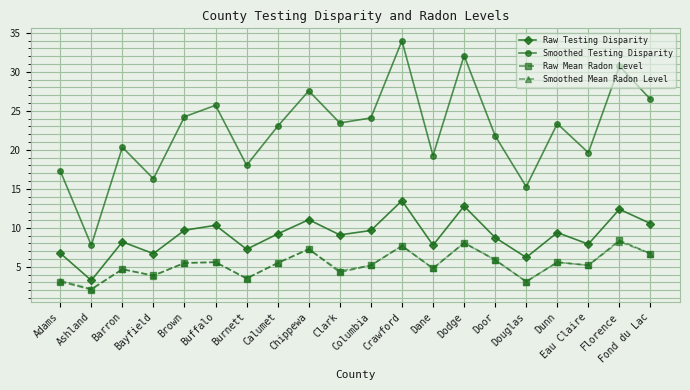

True or false: Smoothed Testing Disparity and Raw Mean Radon Level intersect in this chart.

False